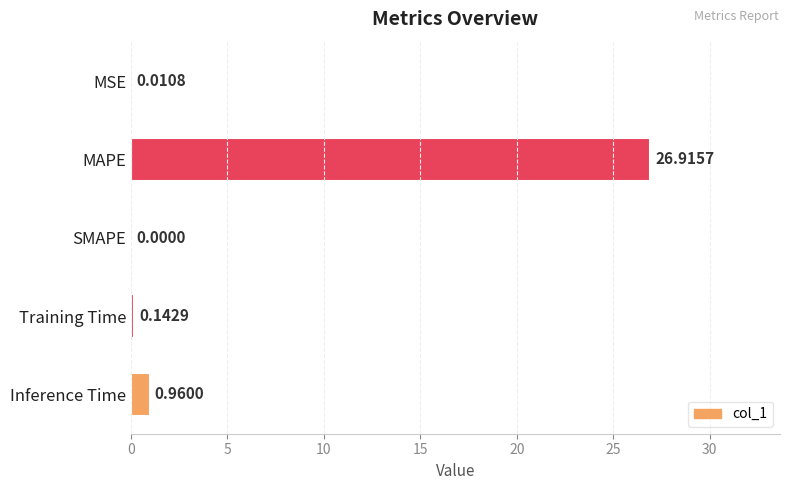

At which label is the value closest to 13?

Inference Time